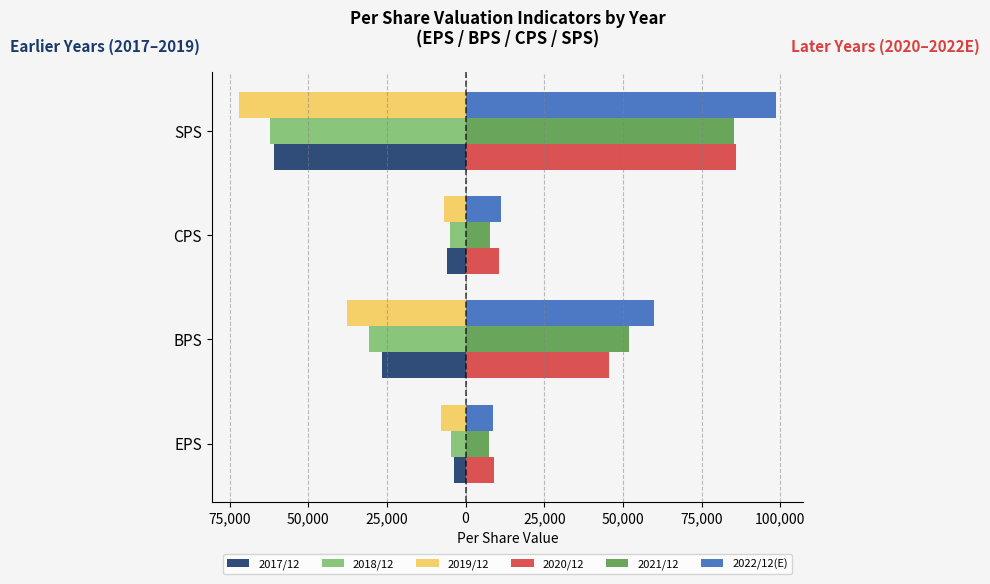

What are all the series names shown in the legend?

2017/12, 2018/12, 2019/12, 2020/12, 2021/12, 2022/12(E)